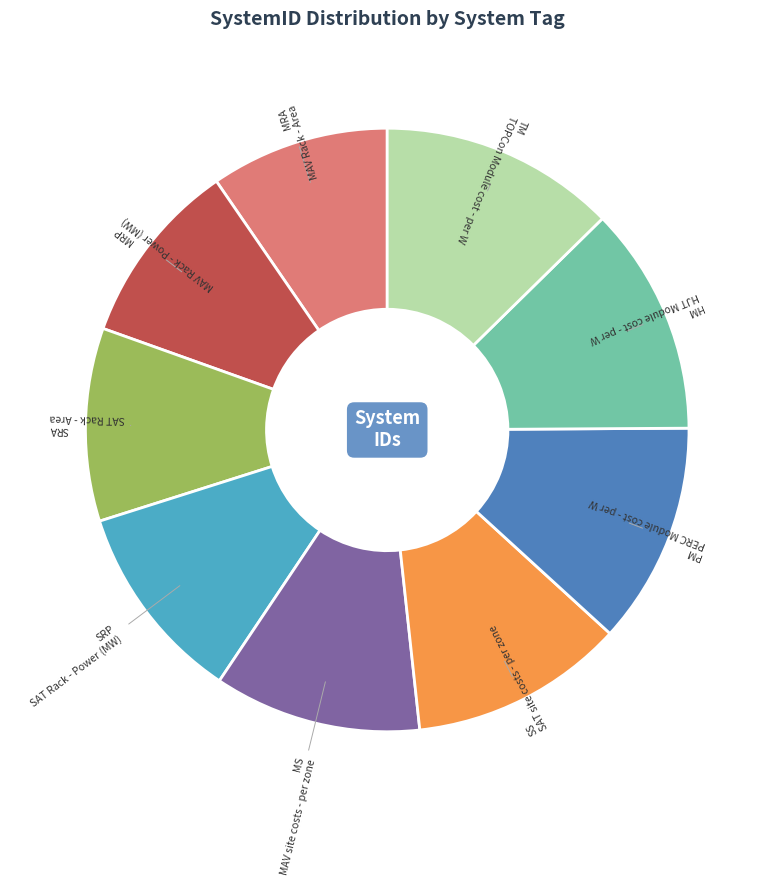

Do HM and SRA together represent more than half of the pie?

No